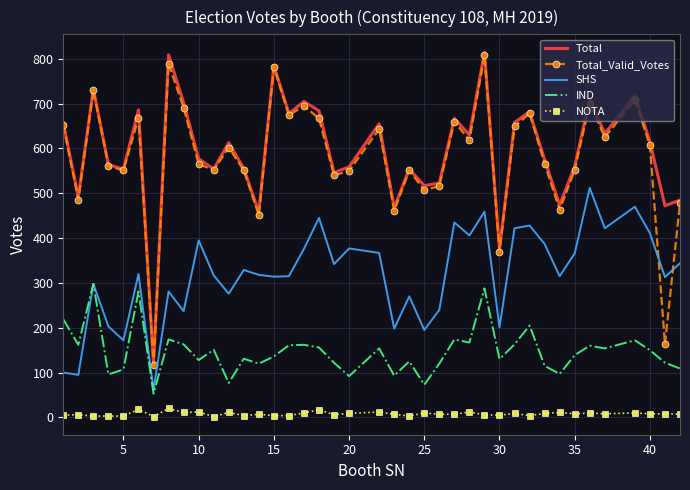

At how many categories does at least one series exceed 742?

3